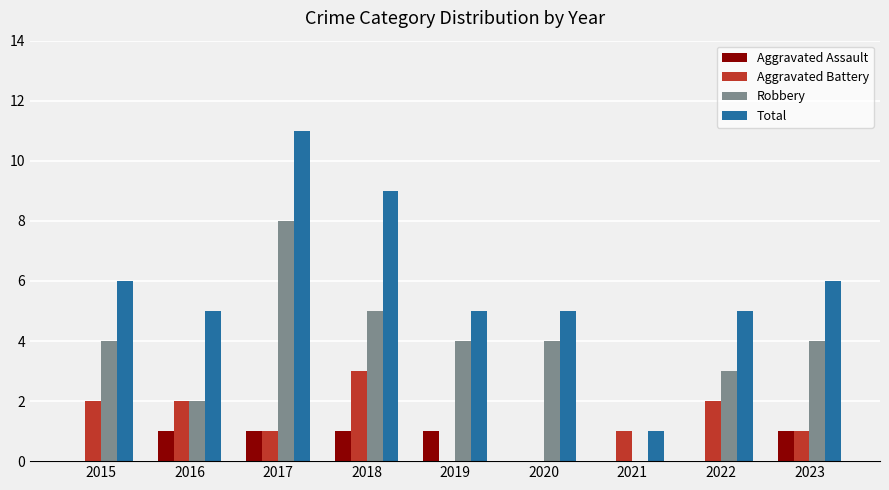

Is the value of Robbery at 2021 greater than the value of Total at 2019?

No